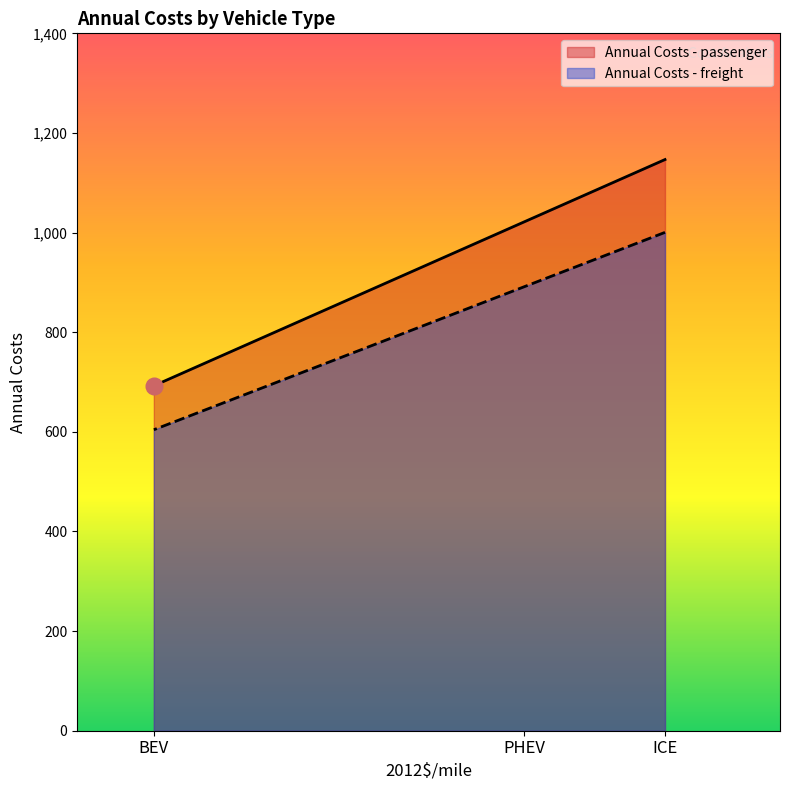

At which category does the chart reach its minimum across all series?

BEV